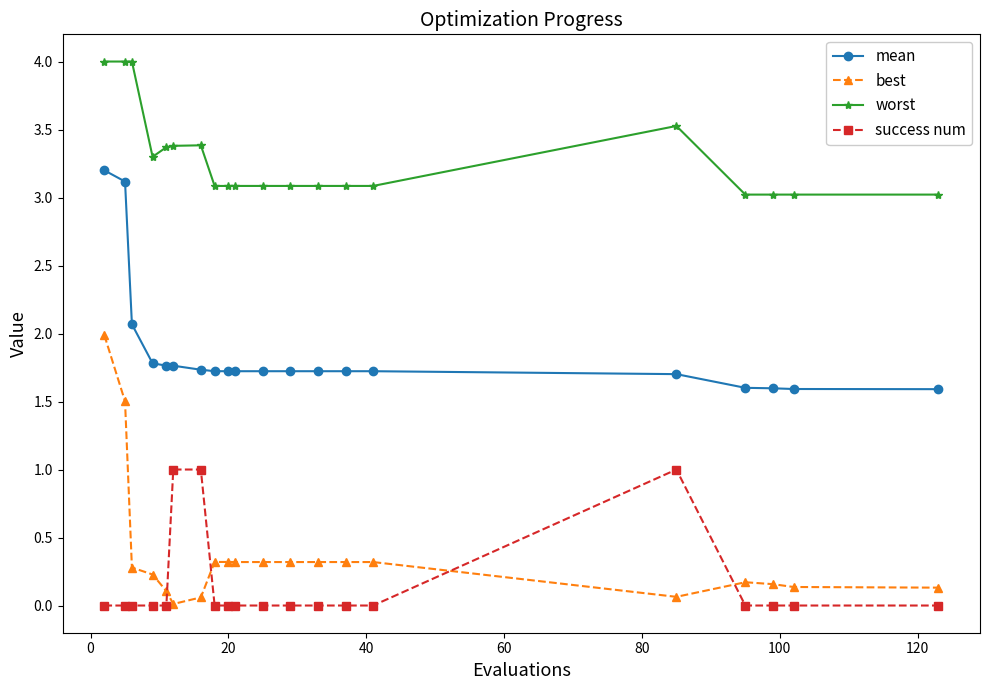

What are all the series names shown in the legend?

mean, best, worst, success num